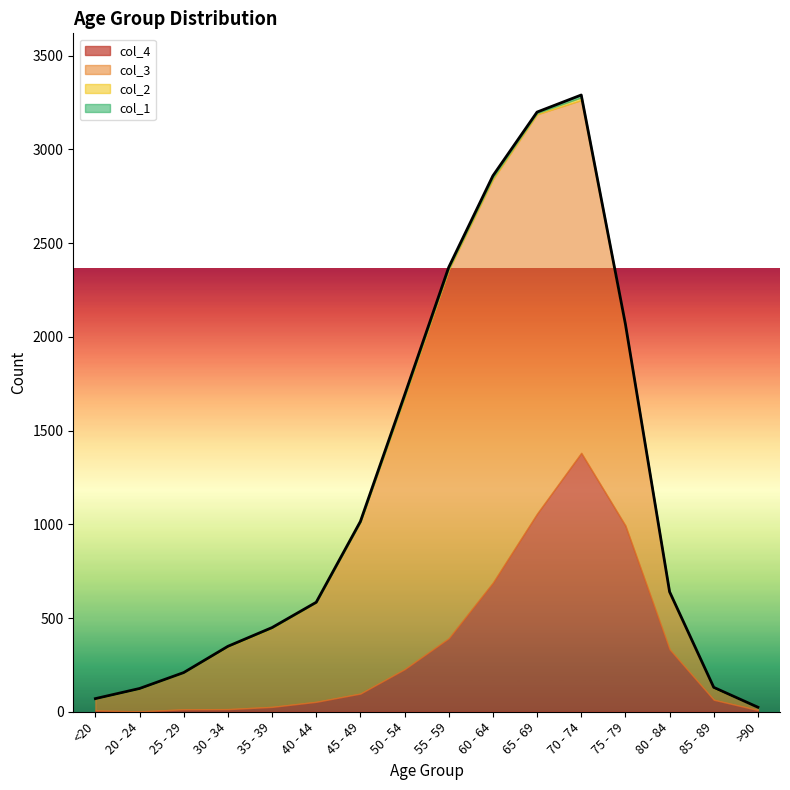

True or false: col_4 has a value of 1381 at 70 - 74.

True